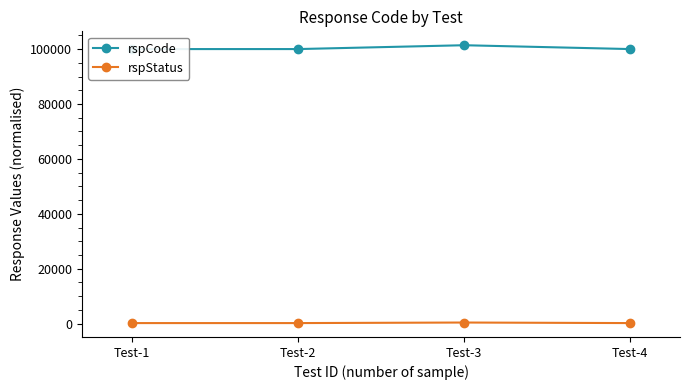

Between Test-4 and Test-2, which is larger?

Test-4